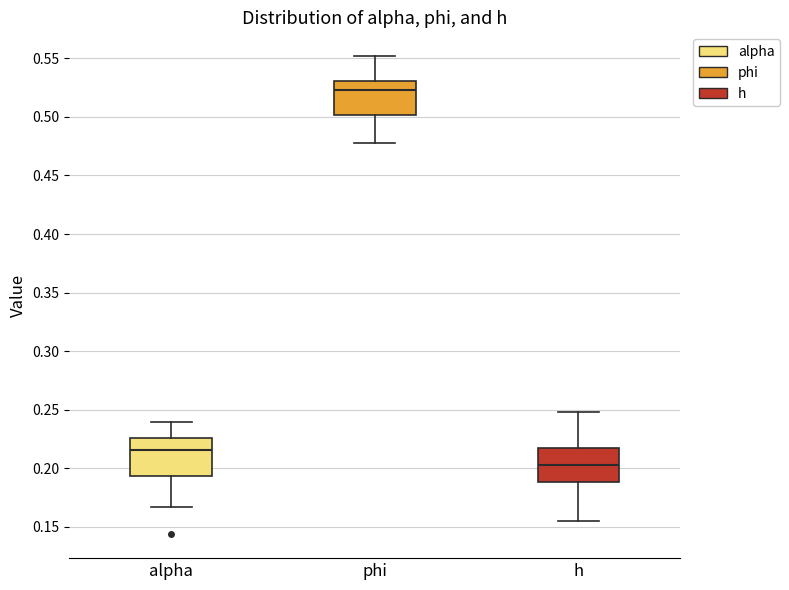

Reading left to right, read every box against the y-axis: the position of its median line, the range the box covers, and the ends of its whiskers. The values are not printed on the chart, so give them approximately, as read against the axis.

alpha: median 0.215, box 0.195 to 0.225, whiskers 0.165 to 0.240
phi: median 0.525, box 0.500 to 0.530, whiskers 0.480 to 0.550
h: median 0.205, box 0.190 to 0.215, whiskers 0.155 to 0.250